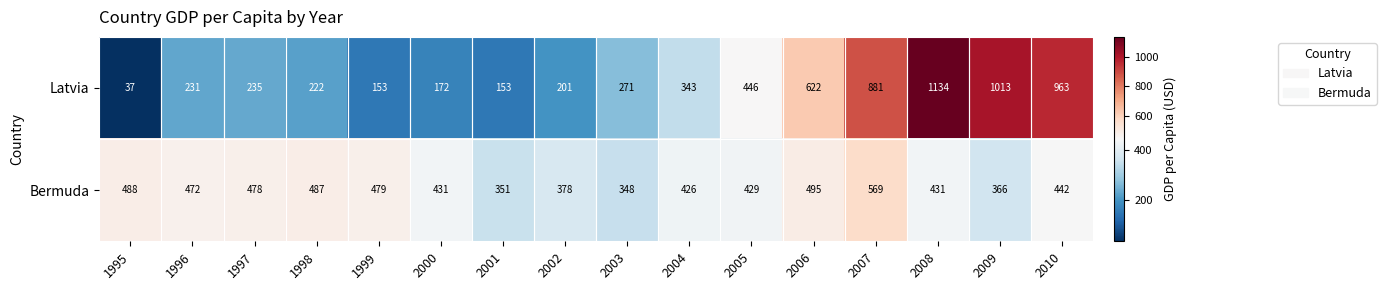

Read the Bermuda value at 2000, to the nearest 10.

430